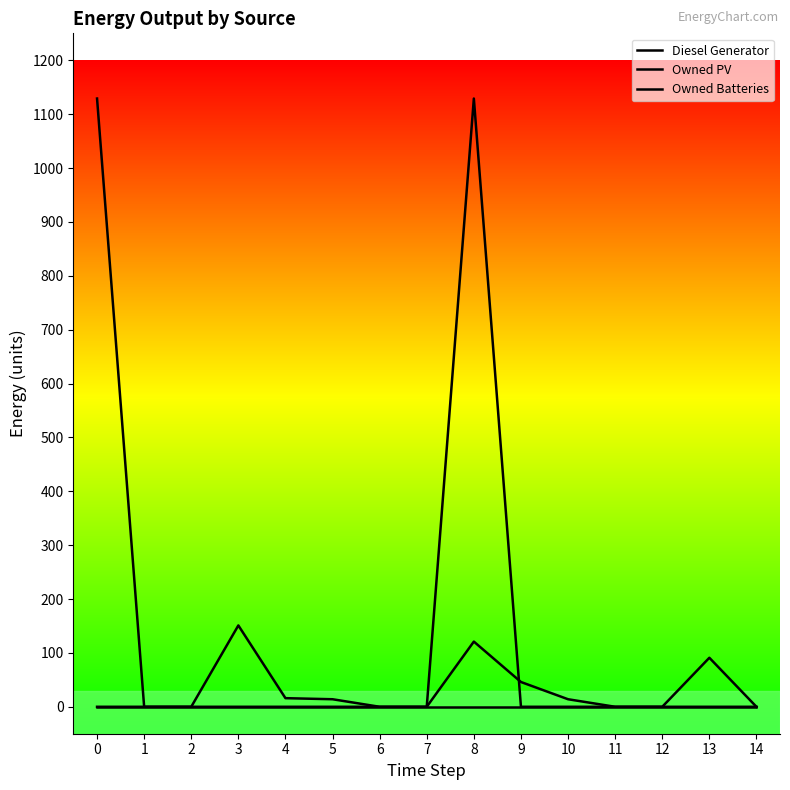

Count the number of data series in this chart.

3